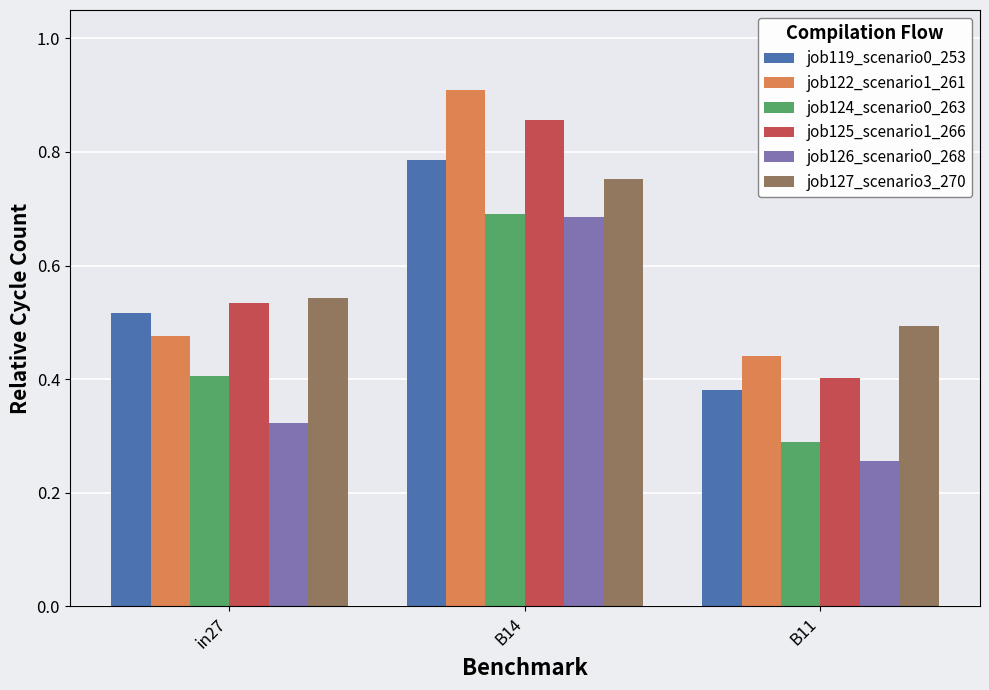

The job125_scenario1_266 series shows 0.4 at B11. True or false?

True